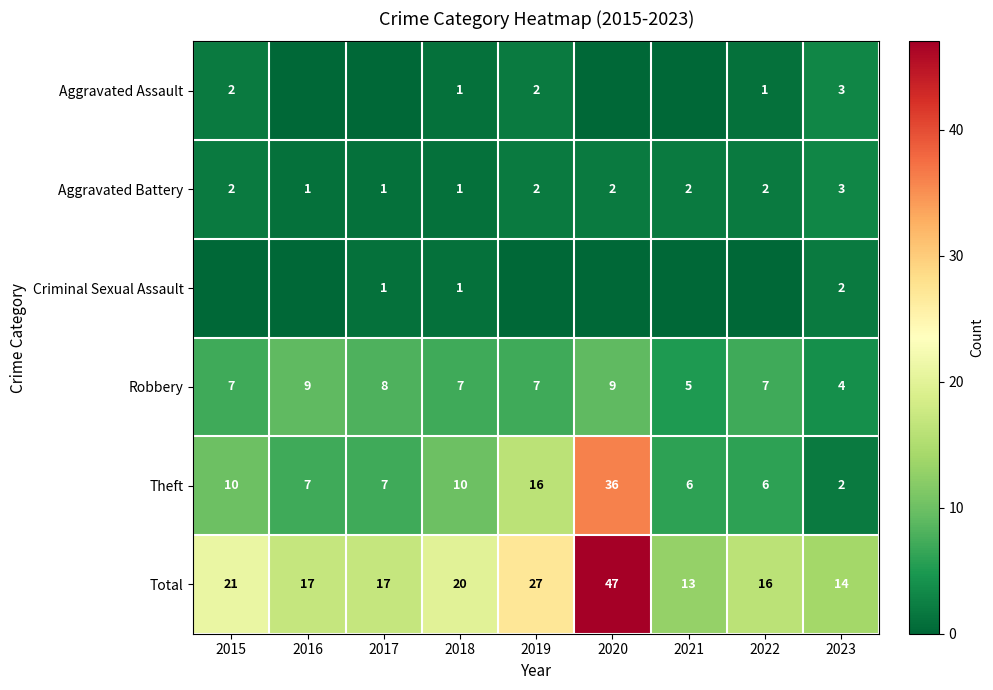

Is the value of Aggravated Assault at 2022 greater than the value of Theft at 2016?

No